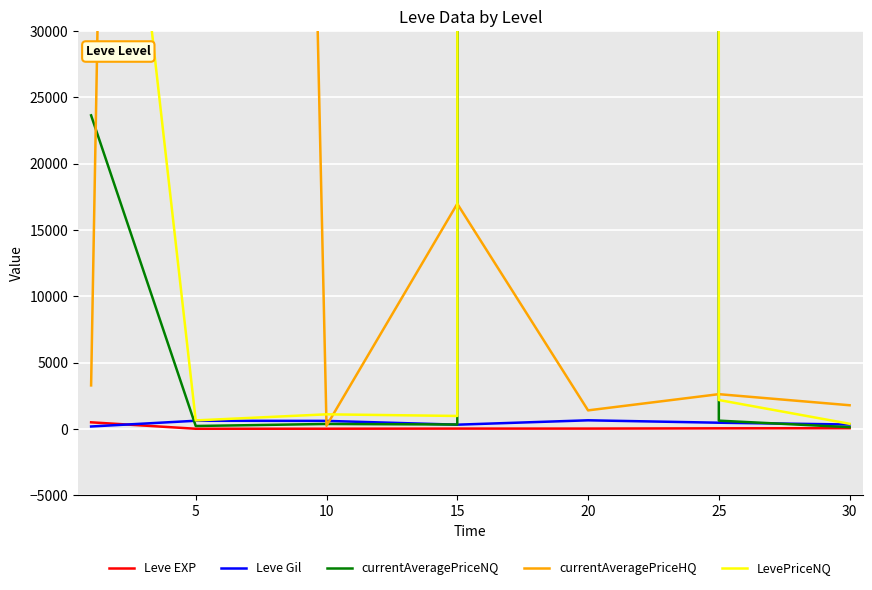

What is the sum of all currentAveragePriceHQ values?

468887.1